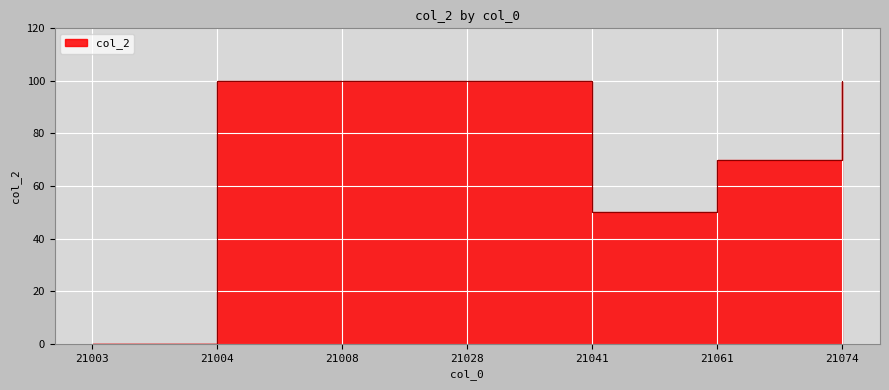

List the labels in order of value, largest first.

21004, 21008, 21028, 21074, 21061, 21041, 21003